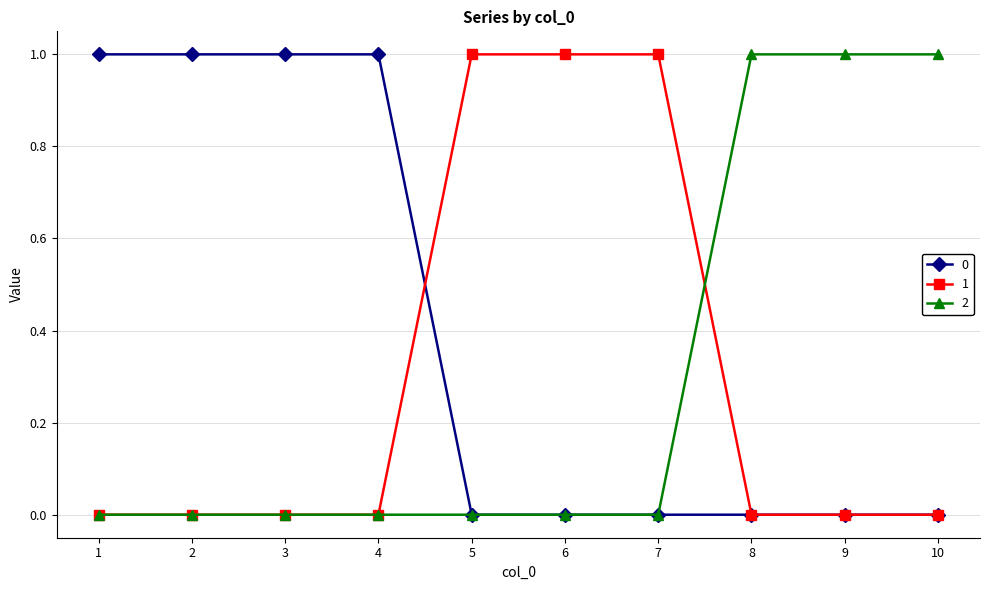

Is it true that 1 equals 1 at 5?

True